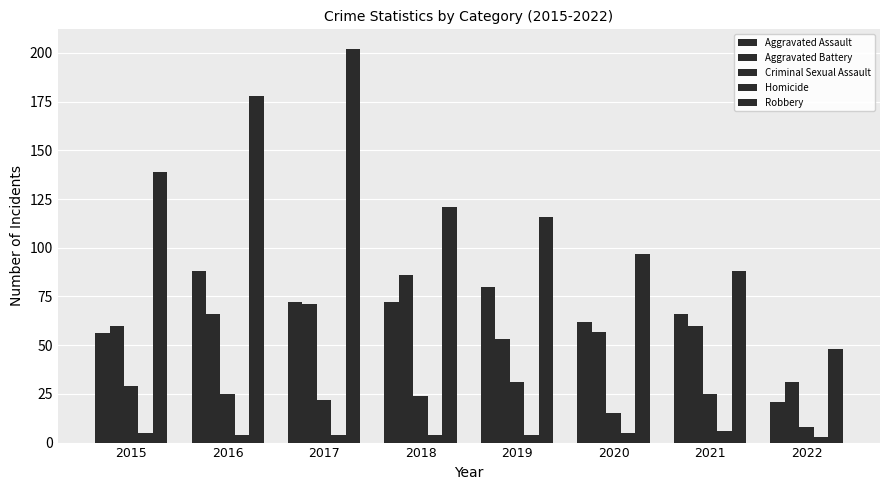

Reading left to right, extract all data points from this chart.

Aggravated Assault: 56	88	72	72	80	62	66	21
Aggravated Battery: 60	66	71	86	53	57	60	31
Criminal Sexual Assault: 29	25	22	24	31	15	25	8
Homicide: 5	4	4	4	4	5	6	3
Robbery: 139	178	202	121	116	97	88	48